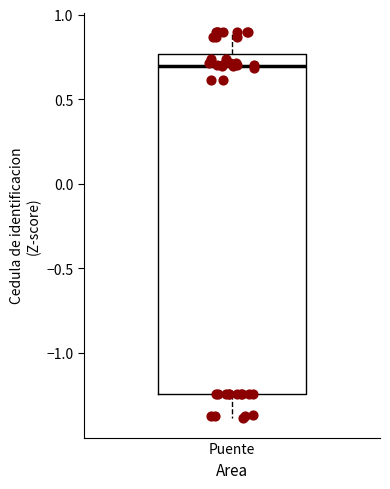

Read this box plot against the y-axis: the position of the median line, the range covered by the box, and the ends of both whiskers. The values are not printed on the chart, so give them approximately, as read against the axis.

median 0.70, box -1.25 to 0.75, whiskers -1.40 to 0.90